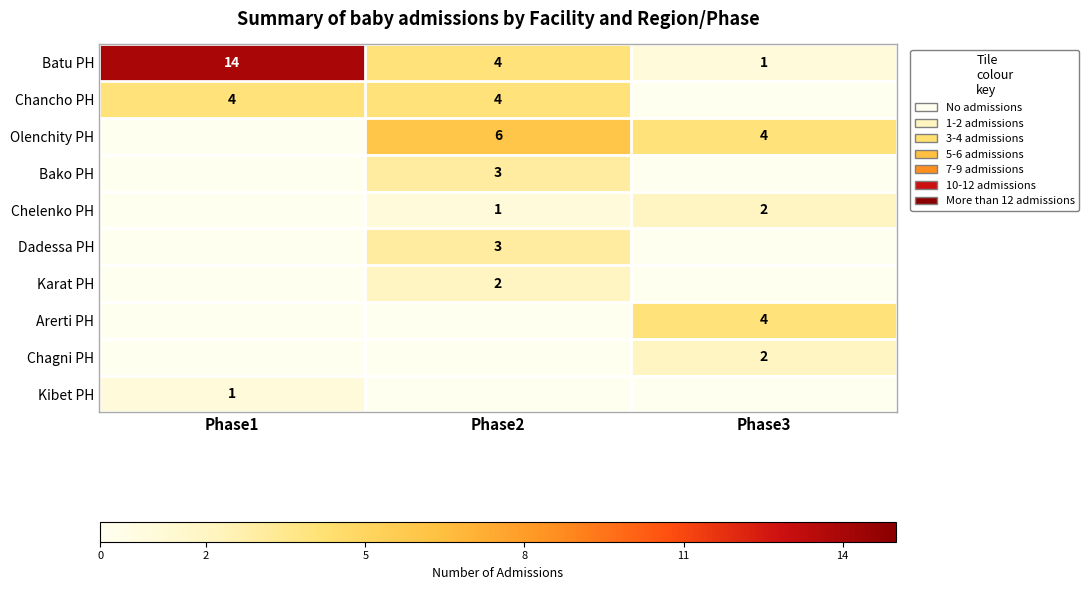

Count the number of categories in the chart.

3